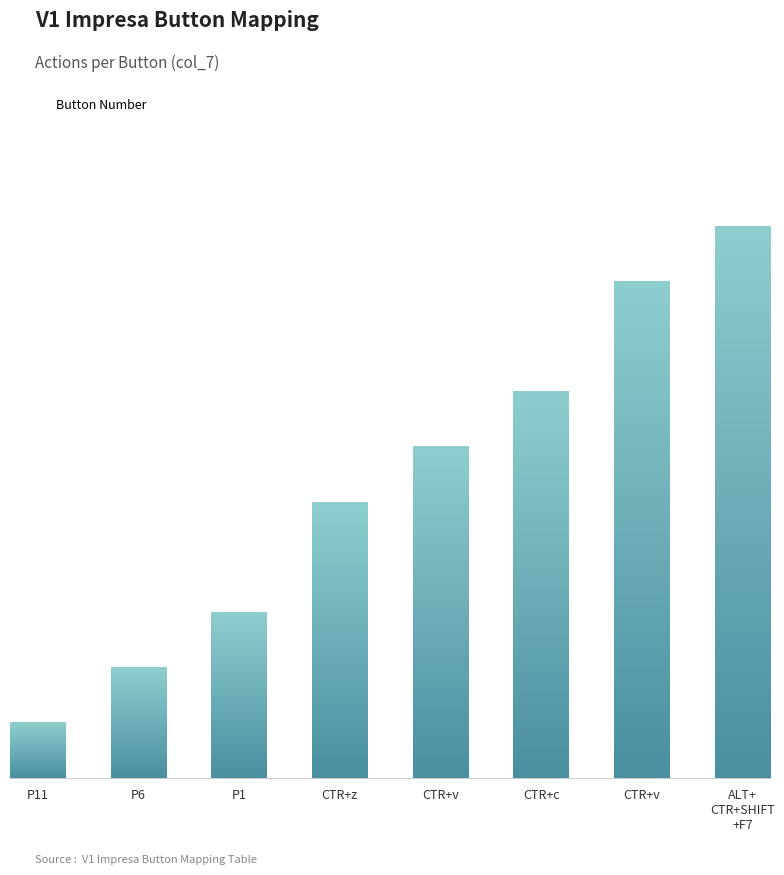

Reading right to left, what are all the values shown in this chart?

ALT+
CTR+SHIFT
+F7=10	CTR+v=9	CTR+c=7	CTR+v=6	CTR+z=5	P1=3	P6=2	P11=1